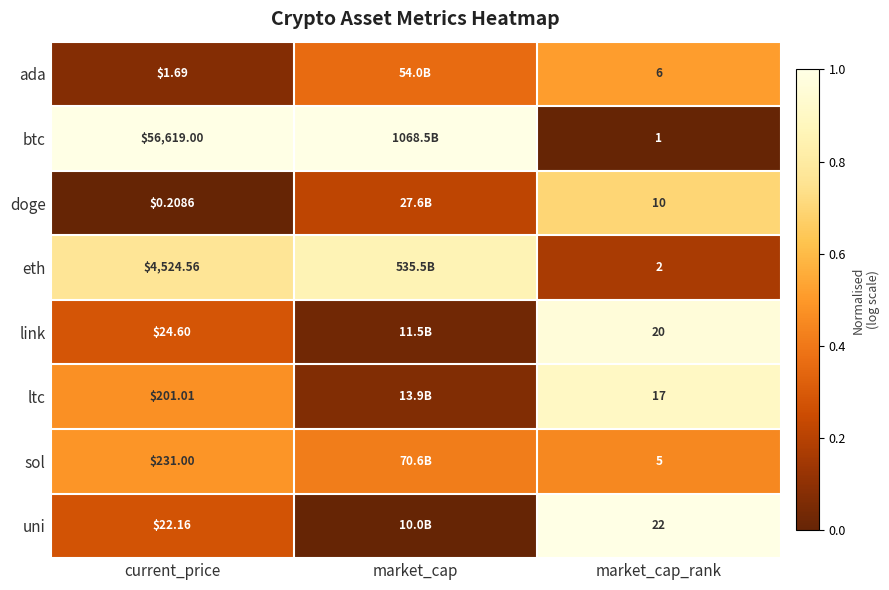

At market_cap_rank, list the series in order from largest to smallest.

uni, link, ltc, doge, ada, sol, eth, btc